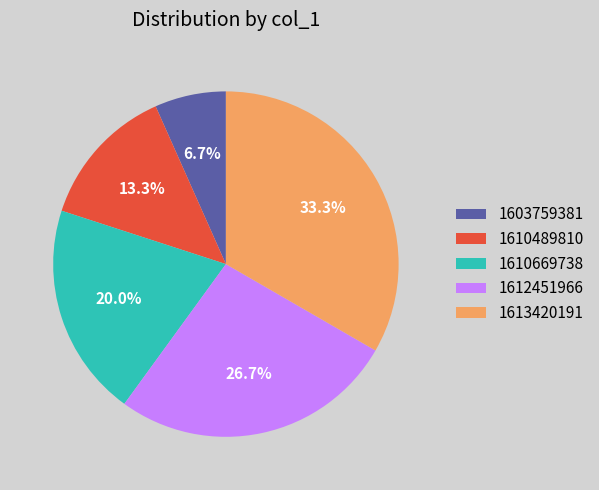

Count the number of slices in the pie.

5